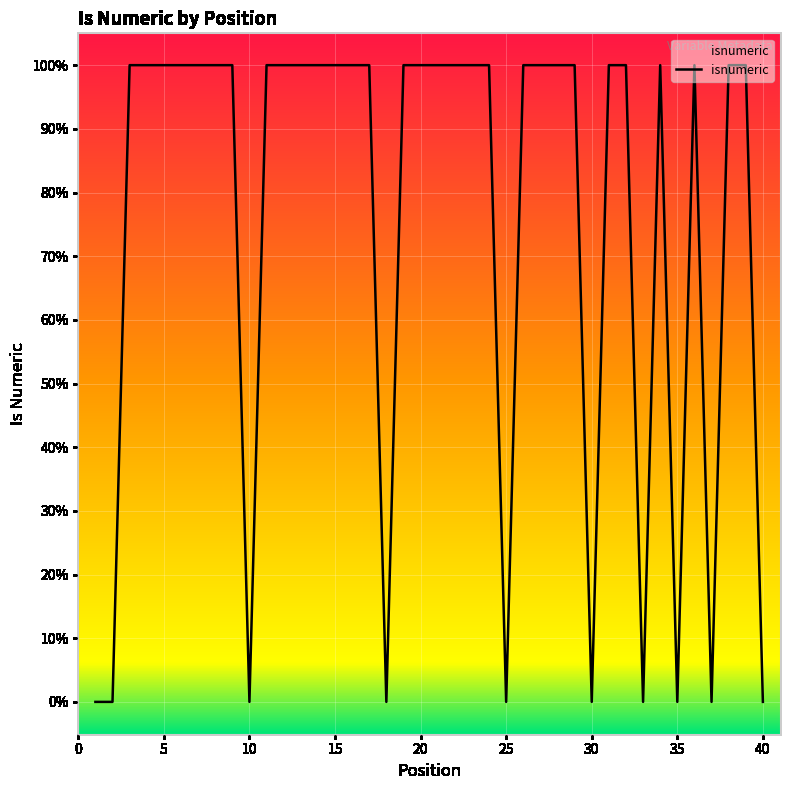

How many points are higher than both their immediate neighbors (excluding endpoints)?

2